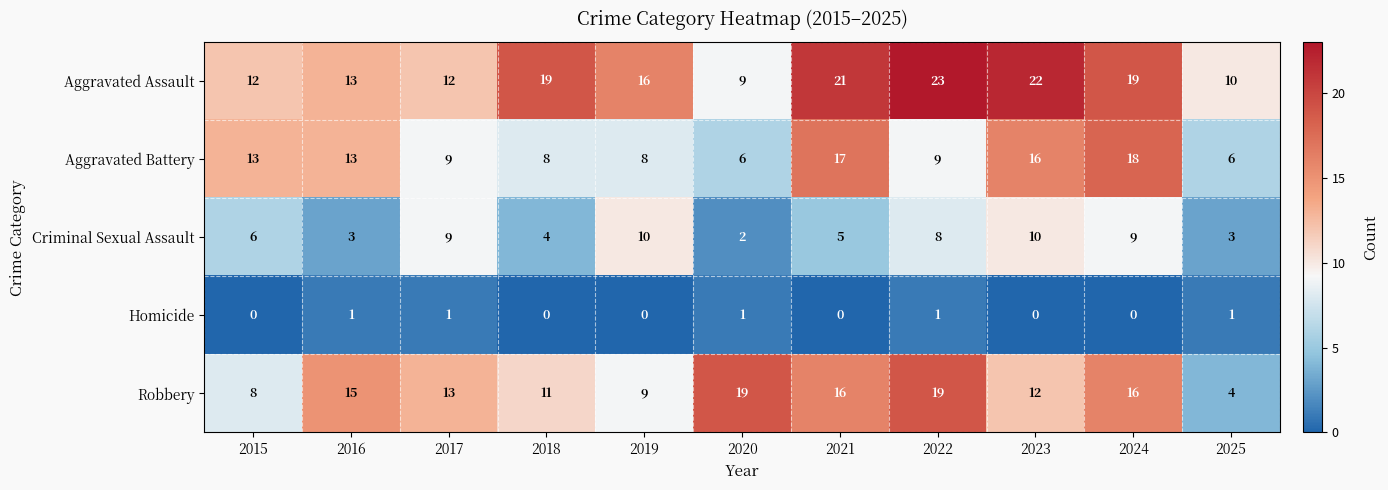

What is the difference between the second highest and minimum values in the Aggravated Assault series?

13